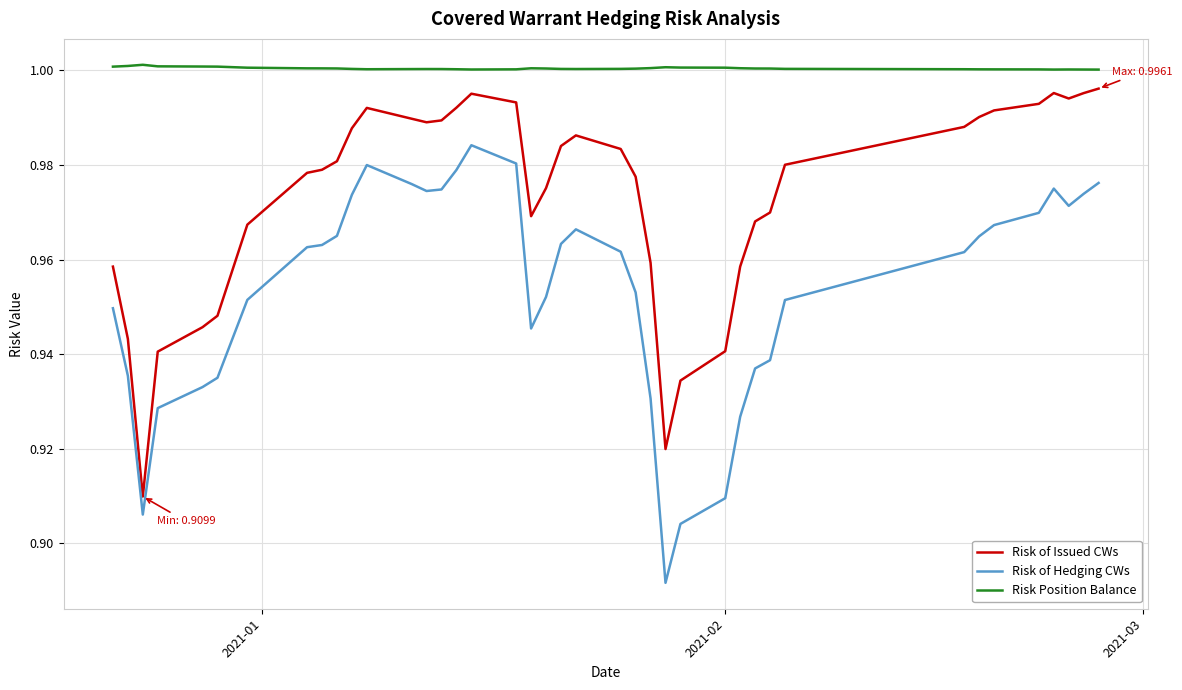

True or false: Risk of Issued CWs and Risk Position Balance cross at least once.

False